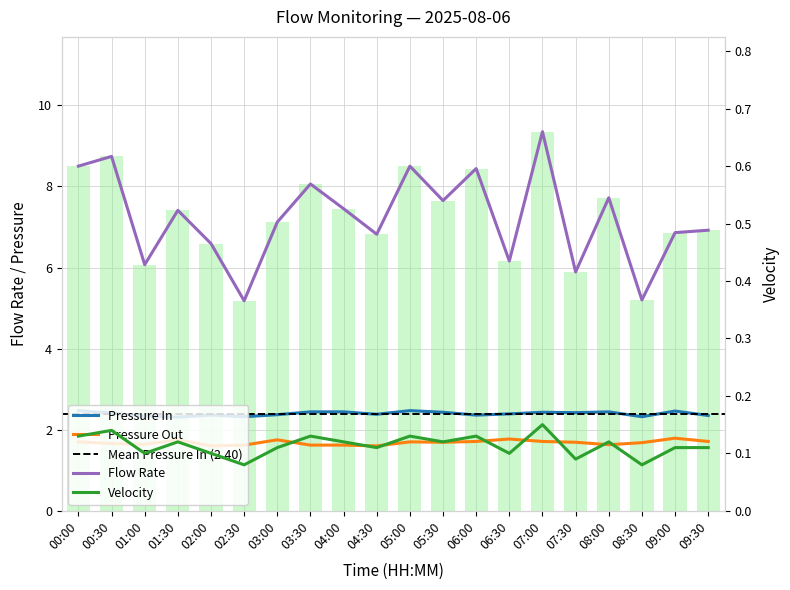

What is the minimum value for Pressure In?

2.3